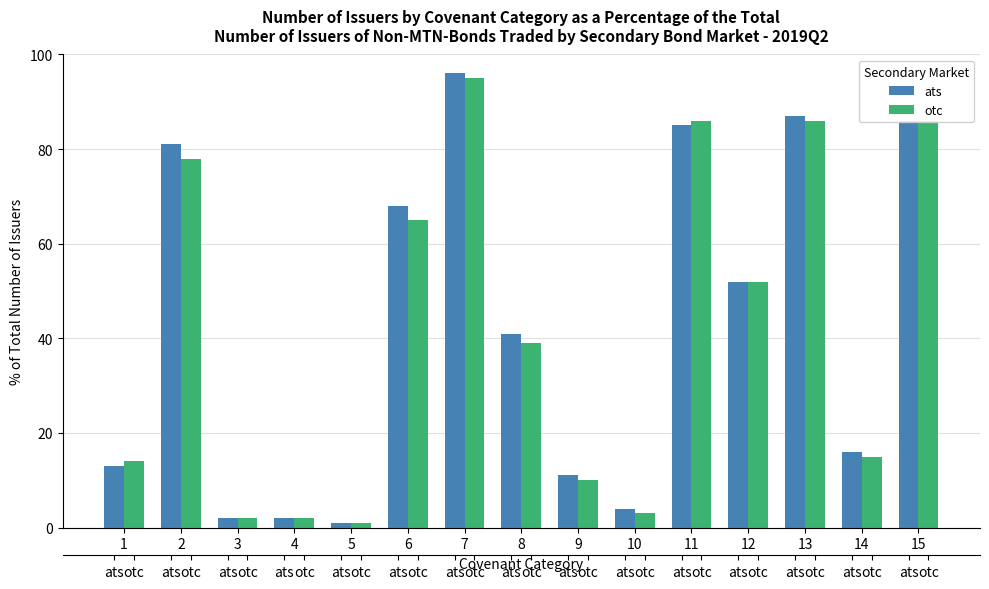

The value of otc at 6 is 65. True or false?

True